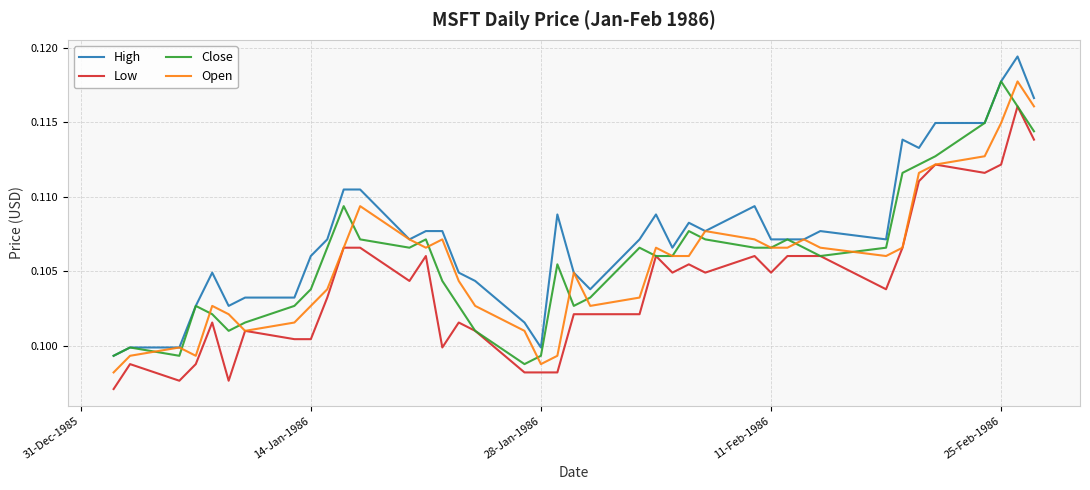

Which series has the largest total across all categories?

High